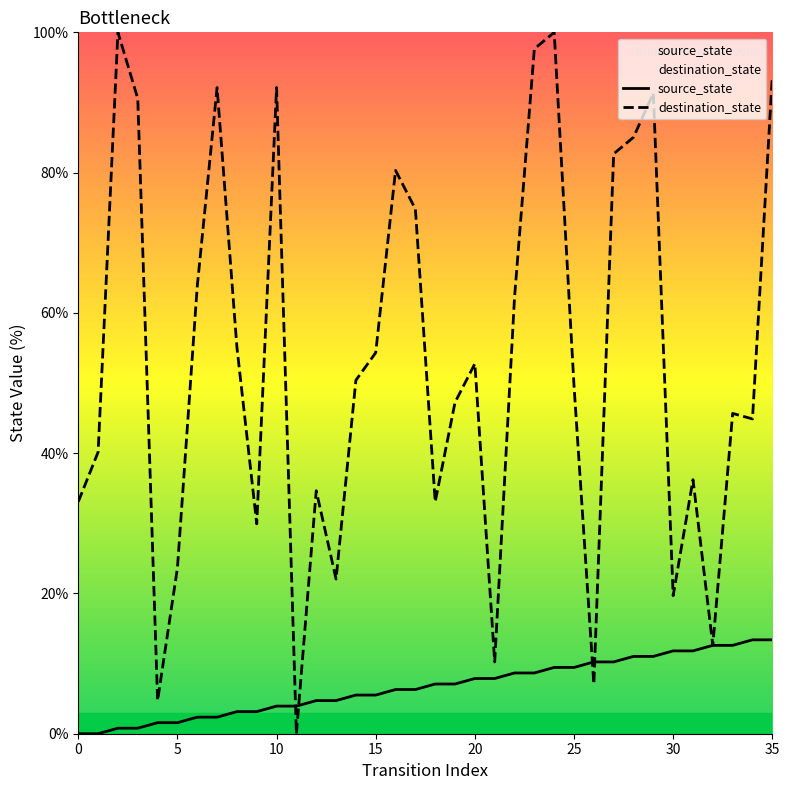

What is the sum of the source_state values at 19 and 18?

14.2